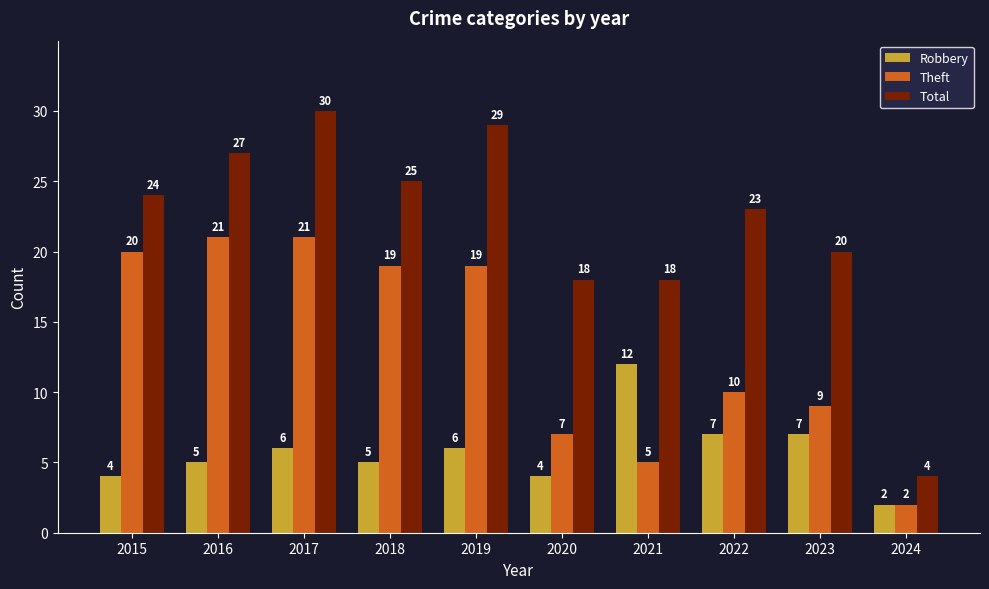

The Theft series shows 6 at 2019. True or false?

False